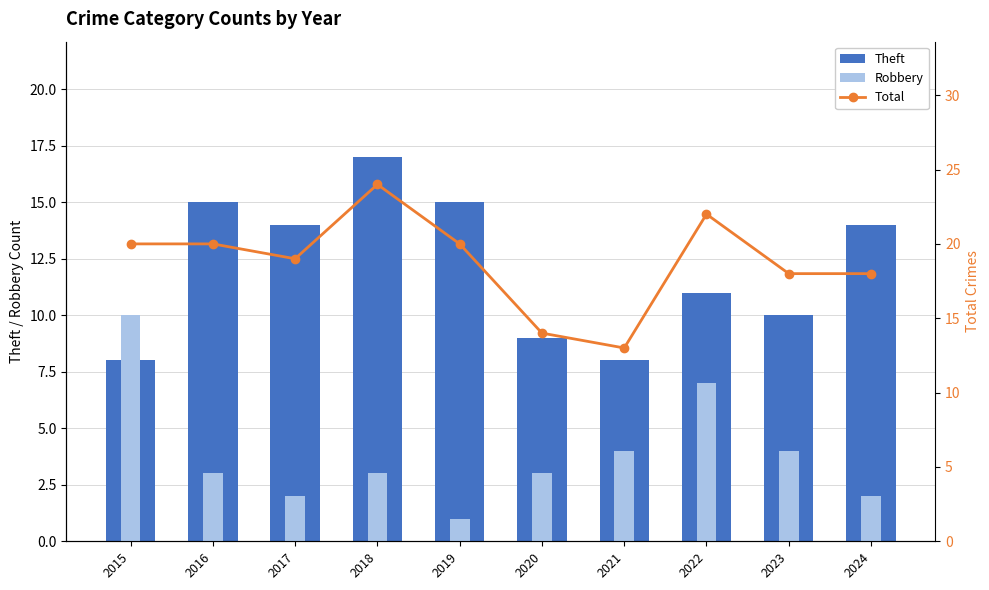

Which category has the highest value in the Total series?

2018